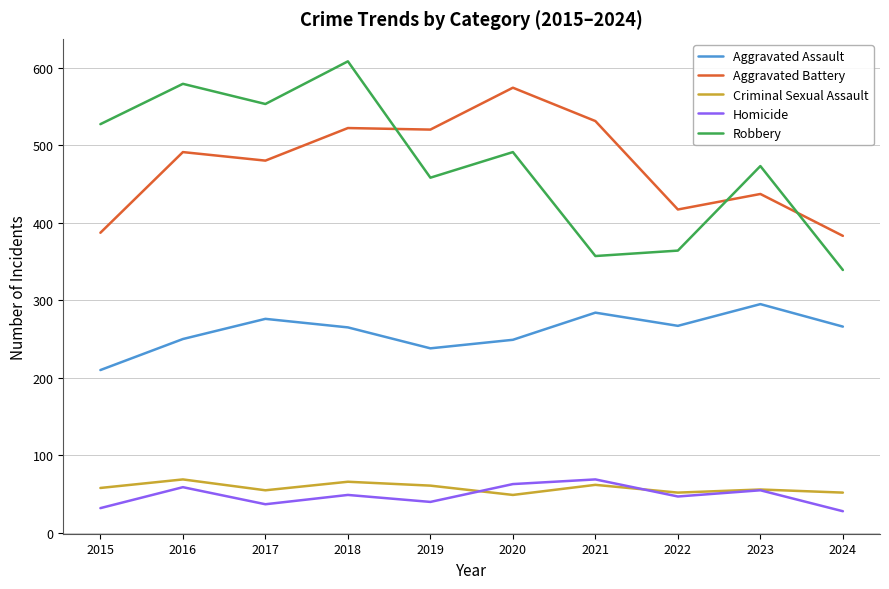

True or false: Criminal Sexual Assault and Robbery cross at least once.

False